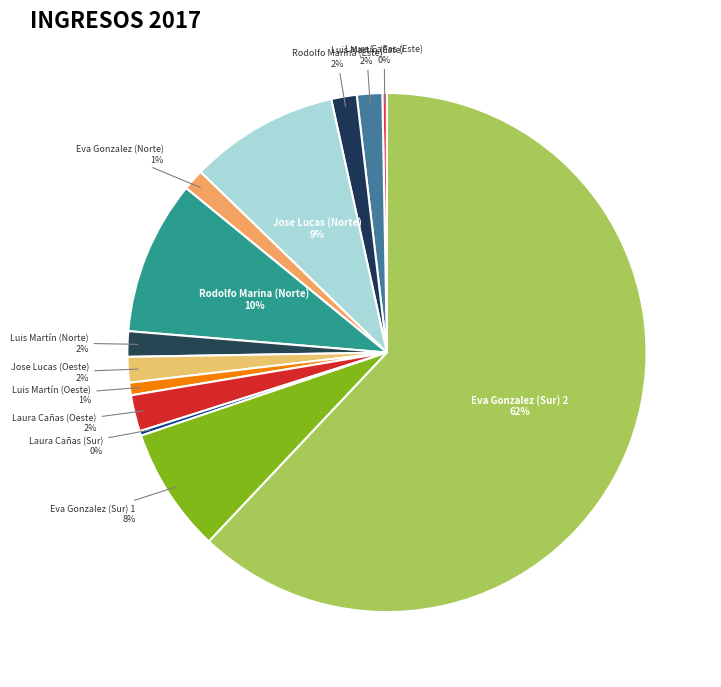

Is there a majority slice in this chart?

Yes